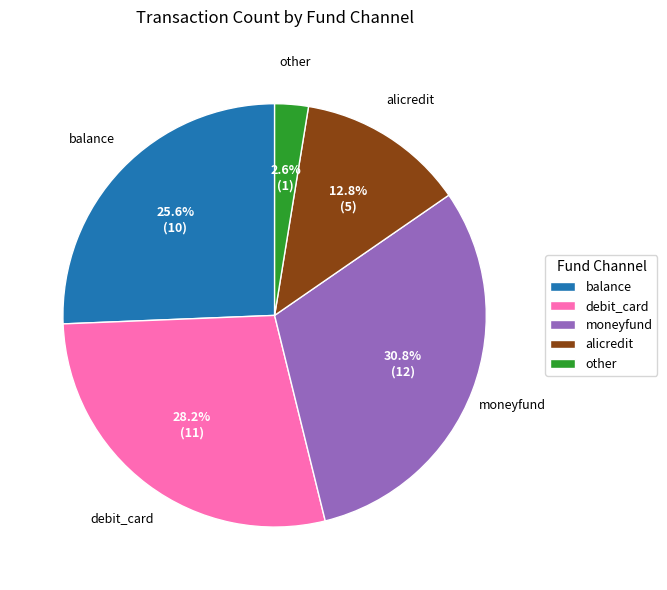

Does any single category account for the majority?

No